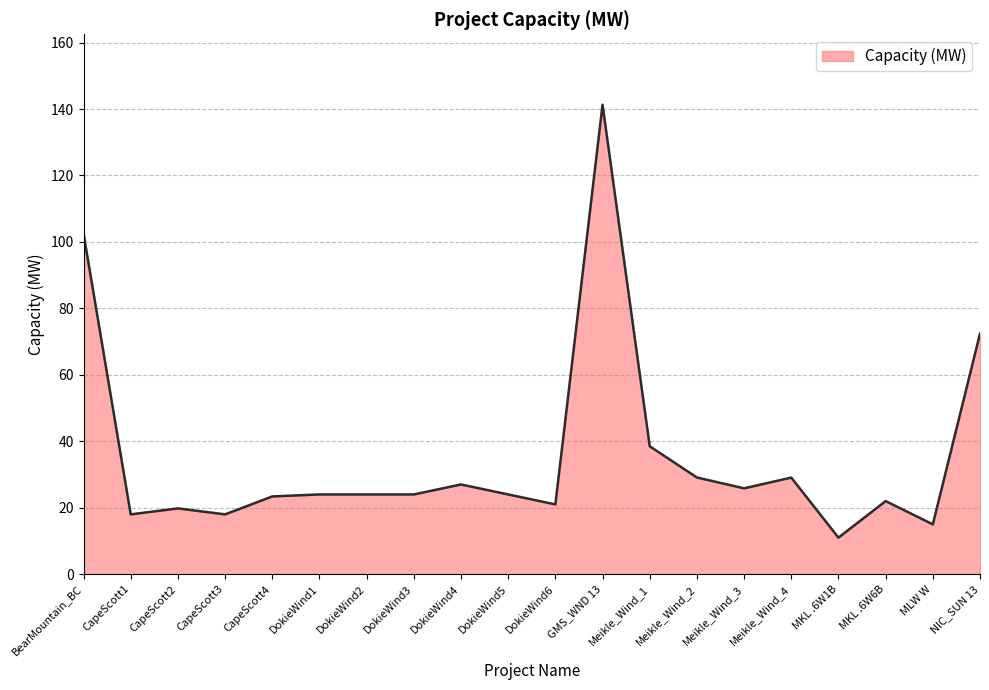

What is the difference between the maximum and minimum values?

130.3